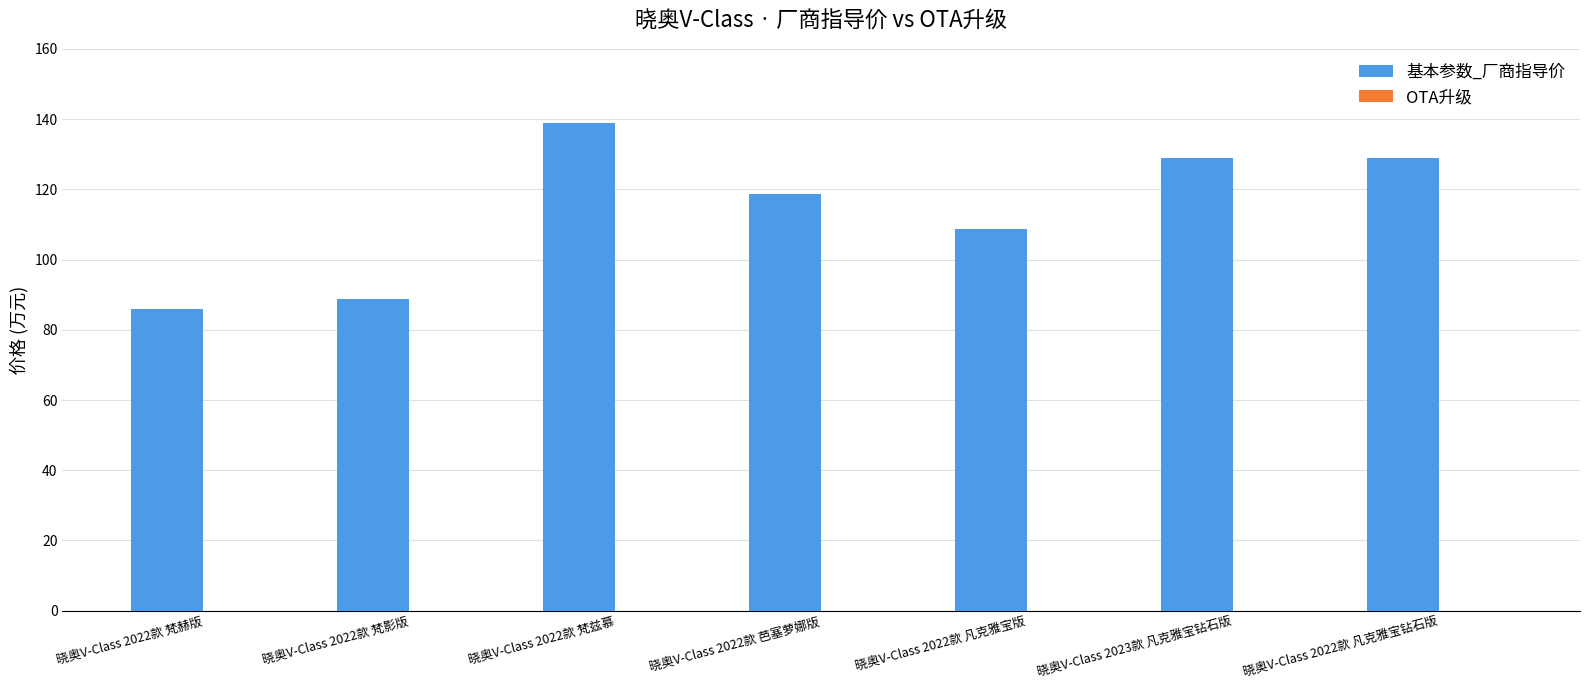

Approximately how many times larger is the value at 晓奥V-Class 2022款 凡克雅宝钻石版 compared to 晓奥V-Class 2022款 梵赫版?

1.5